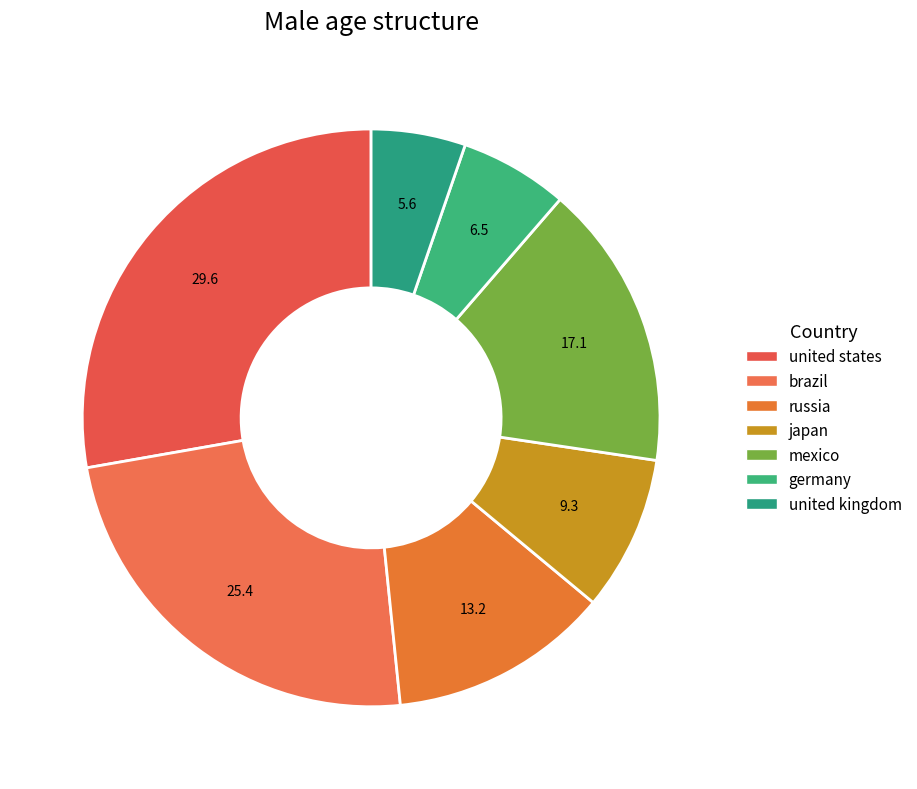

True or false: germany accounts for 1% of the total.

False